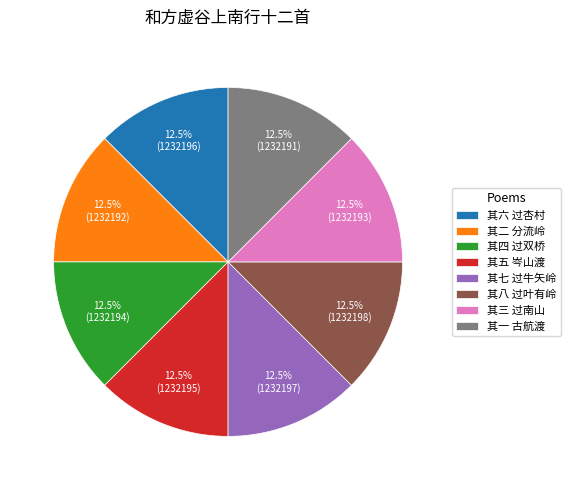

What is the ratio of the value at 其八 过叶有岭 to the value at 其三 过南山?

1.0